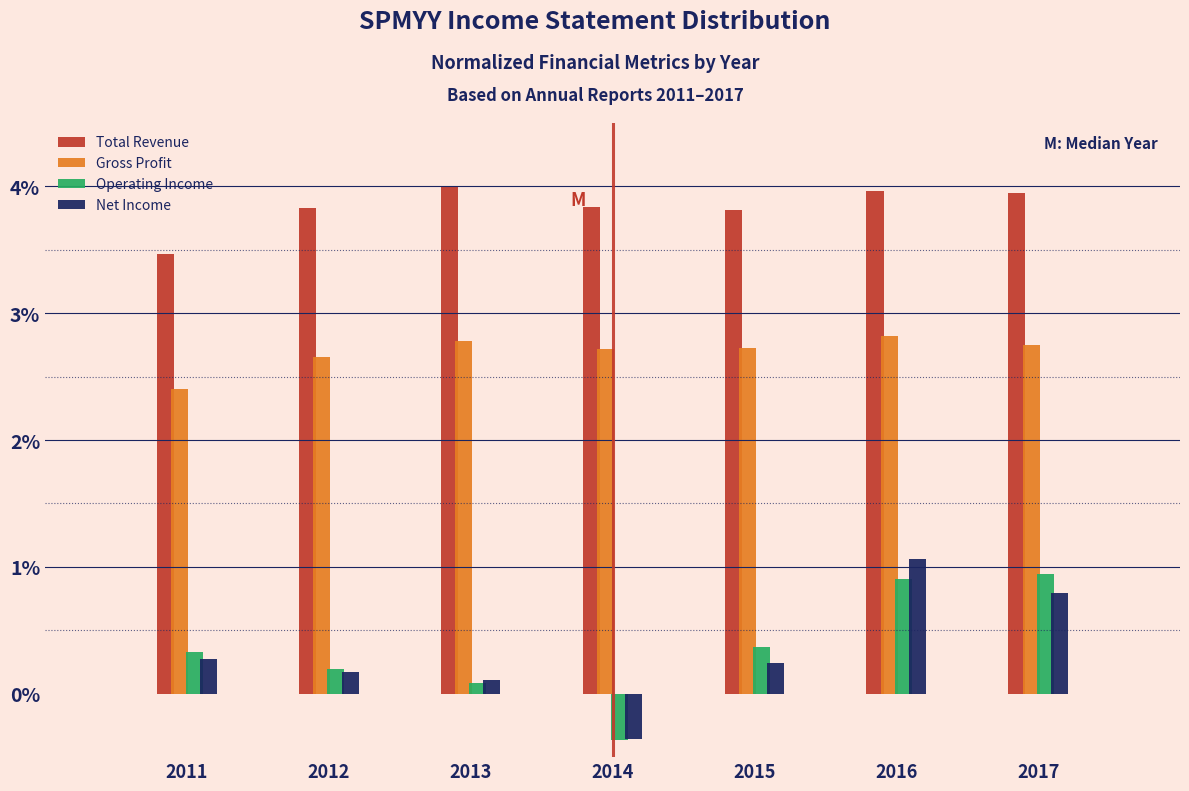

What is the spread (max minus min) of values at 2016?

3.1